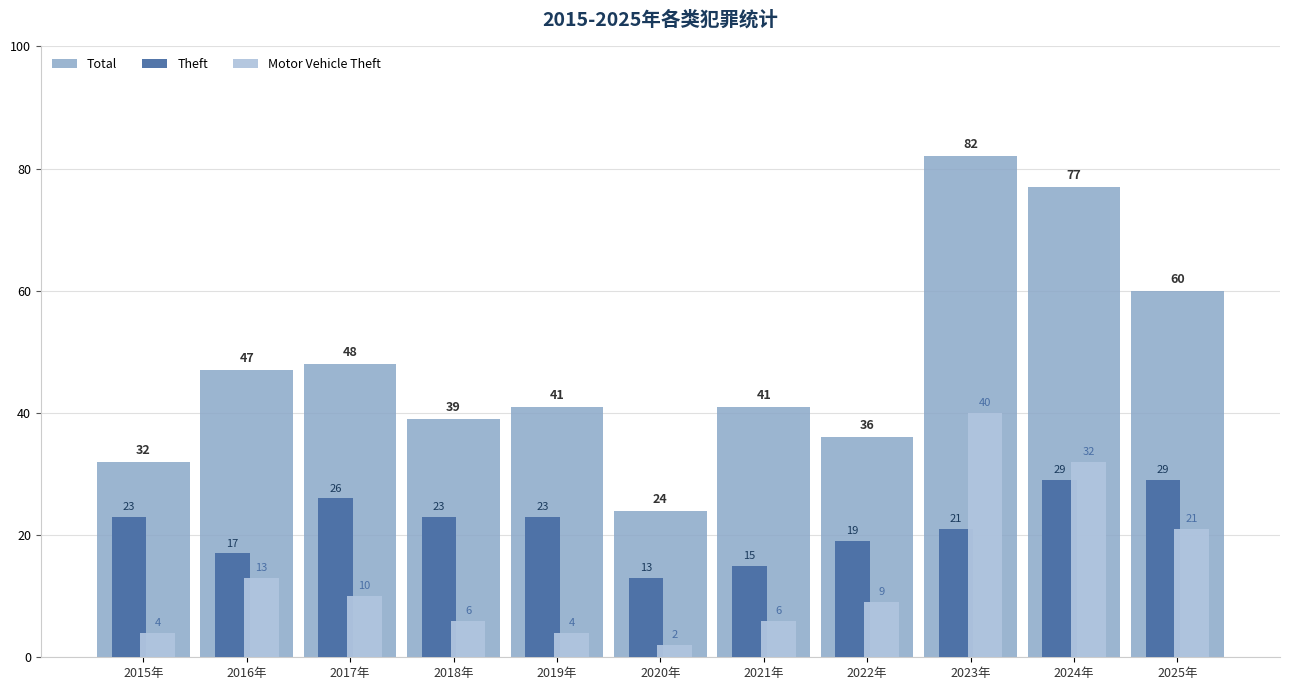

What is the label of the 6th bar from the left?

2020年